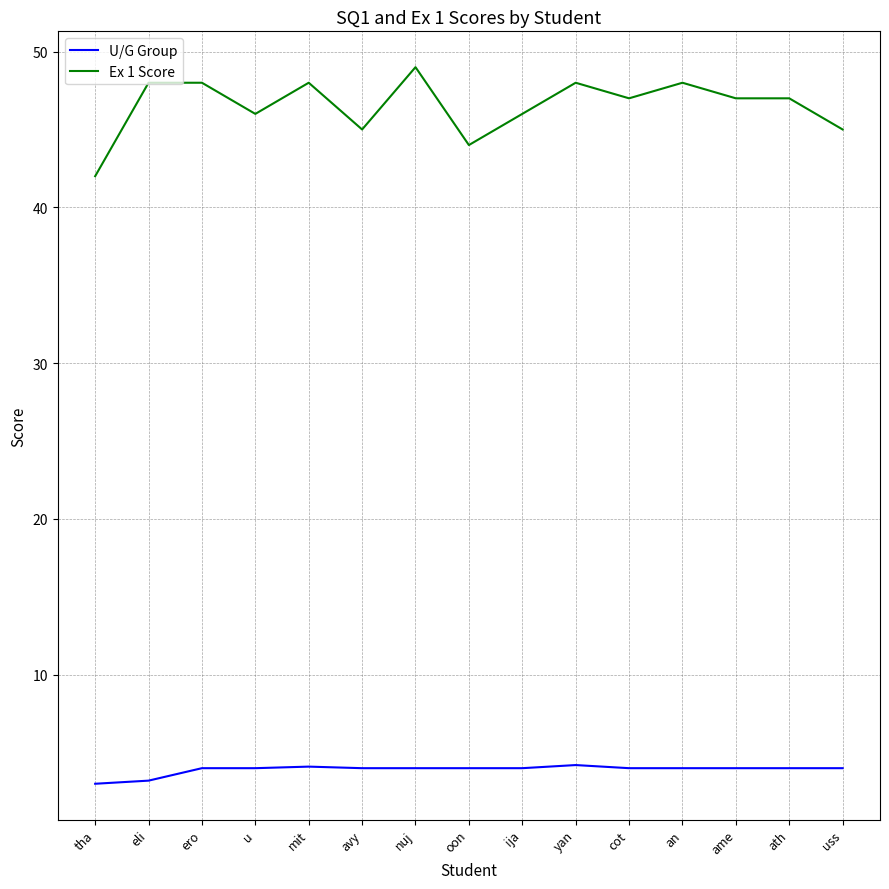

At tha, list the series in order from largest to smallest.

Ex 1 Score, U/G Group